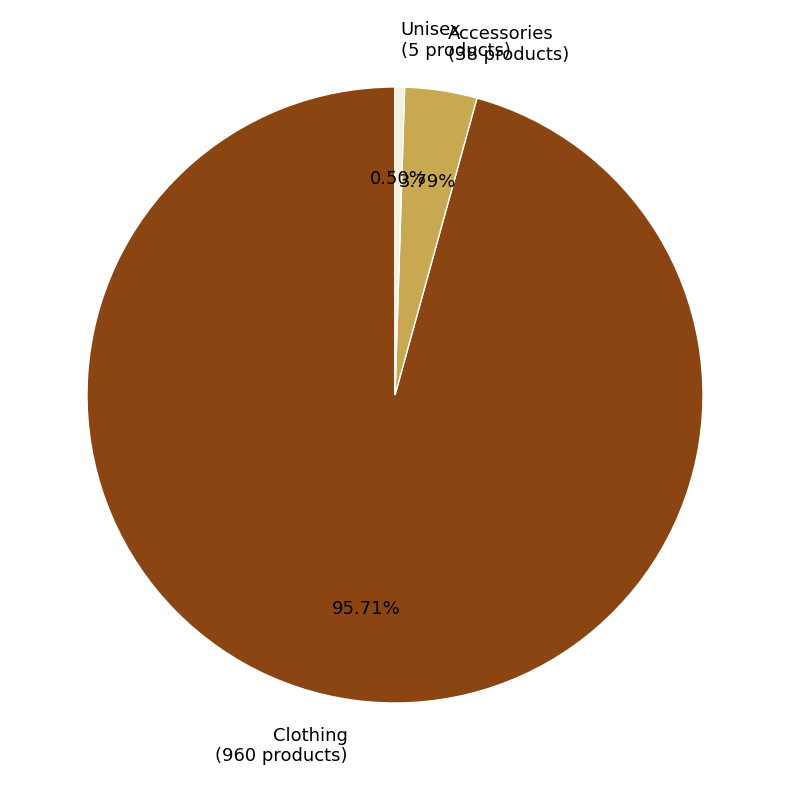

Which slice is the smallest?

Unisex